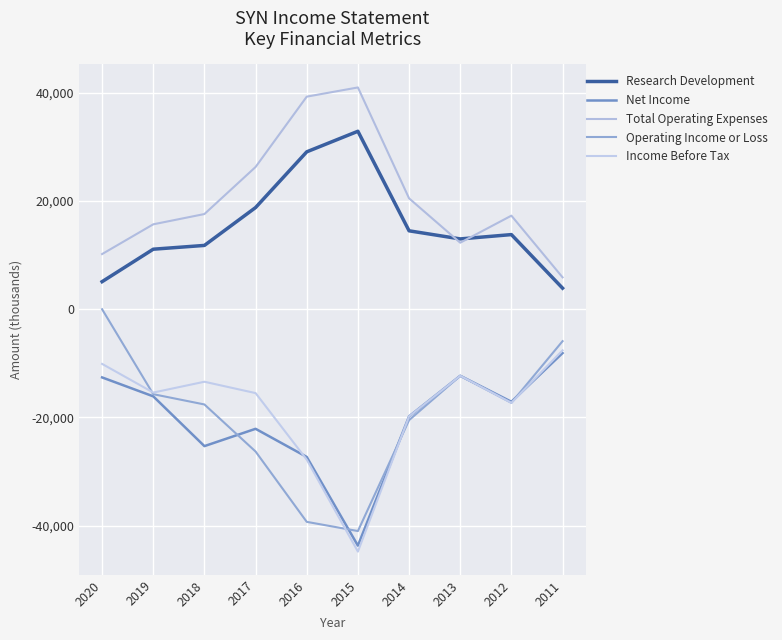

At how many categories does at least one series exceed 21343?

3